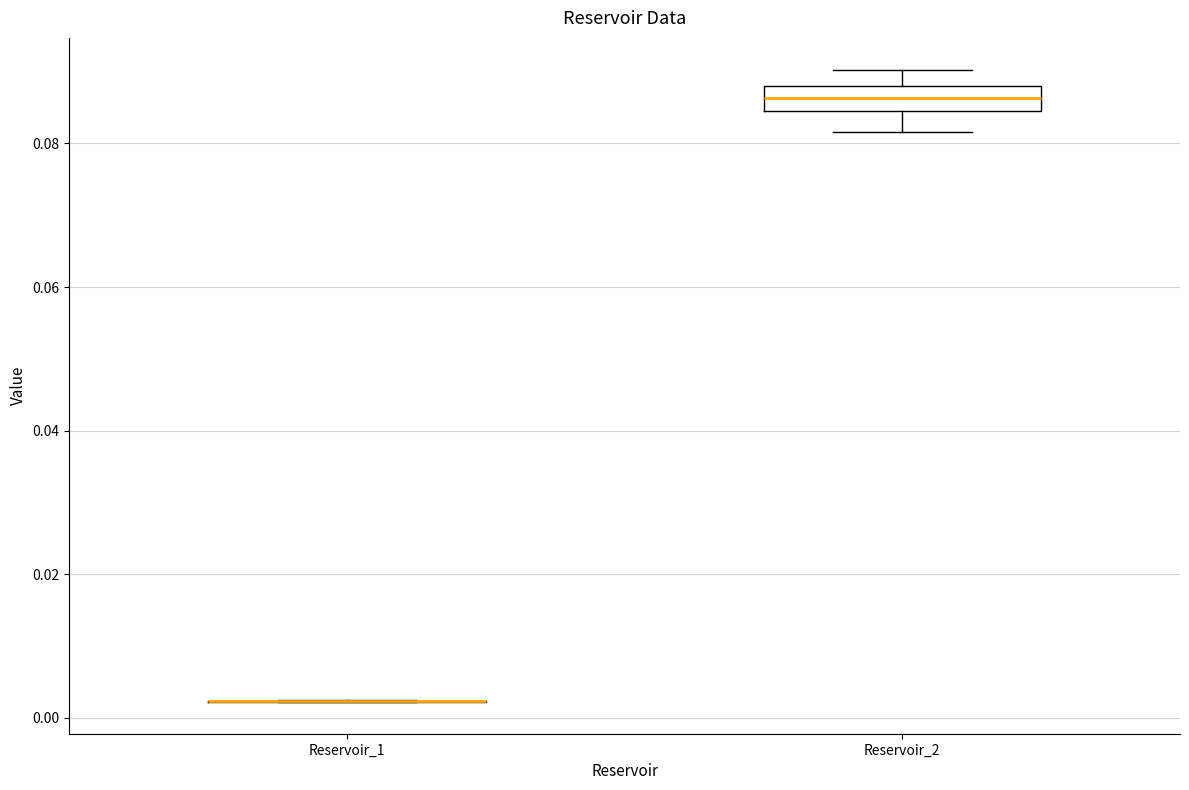

Reading left to right, read every box against the y-axis: the position of its median line, the range the box covers, and the ends of its whiskers. The values are not printed on the chart, so give them approximately, as read against the axis.

Reservoir_1: box collapsed to a line at 0.002, whiskers 0.002 to 0.002
Reservoir_2: median 0.086, box 0.084 to 0.088, whiskers 0.082 to 0.090